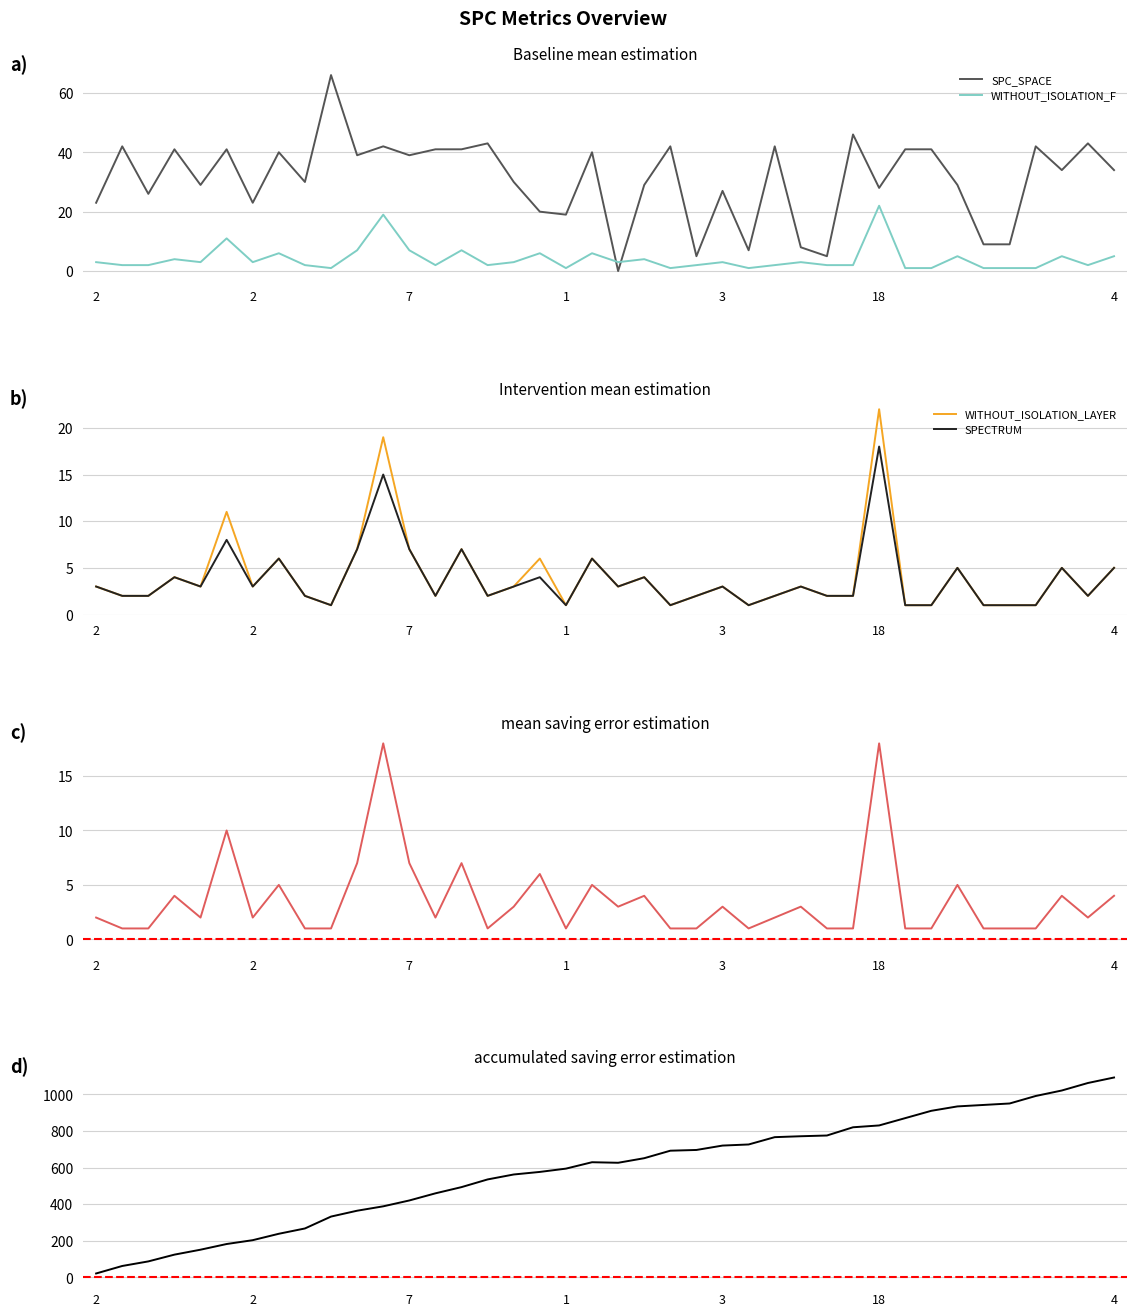

Which series has the largest total across all categories?

SPC_SPACE